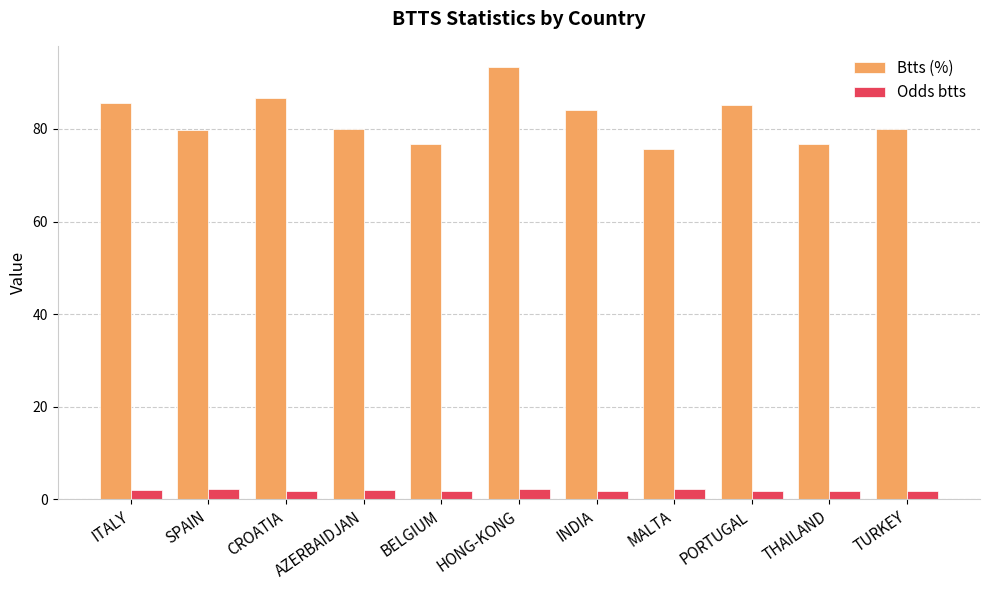

Which category has the lowest value in the Btts (%) series?

MALTA